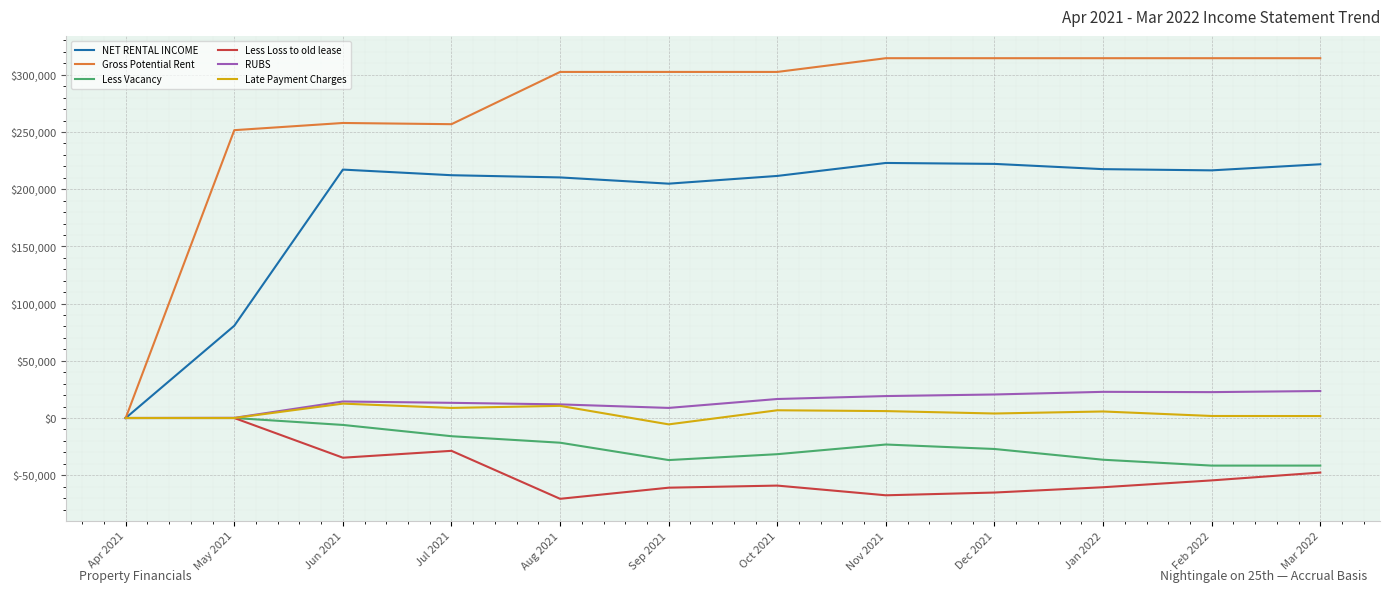

At which label does Gross Potential Rent reach its minimum?

Apr 2021